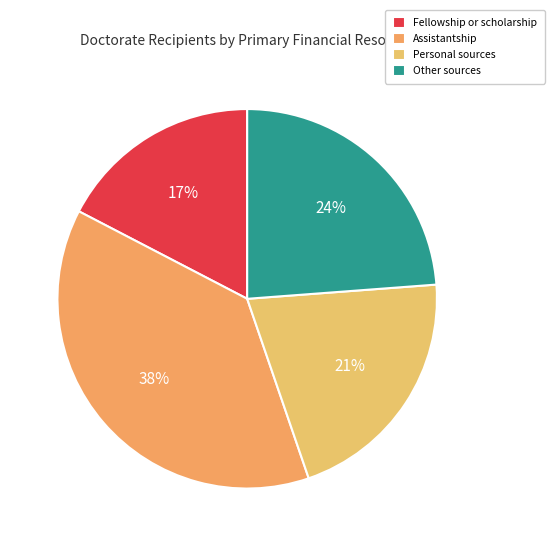

How many slices are in this pie chart?

4